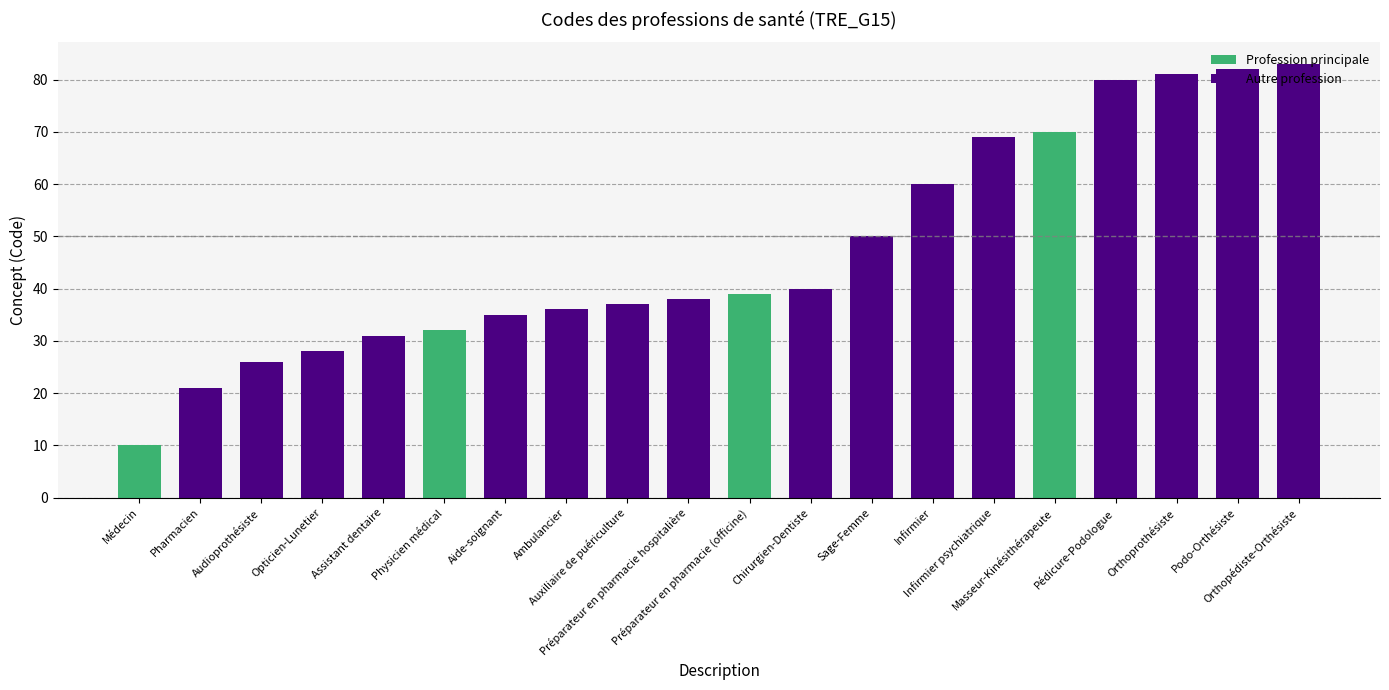

What is the minimum value shown in the chart?

10